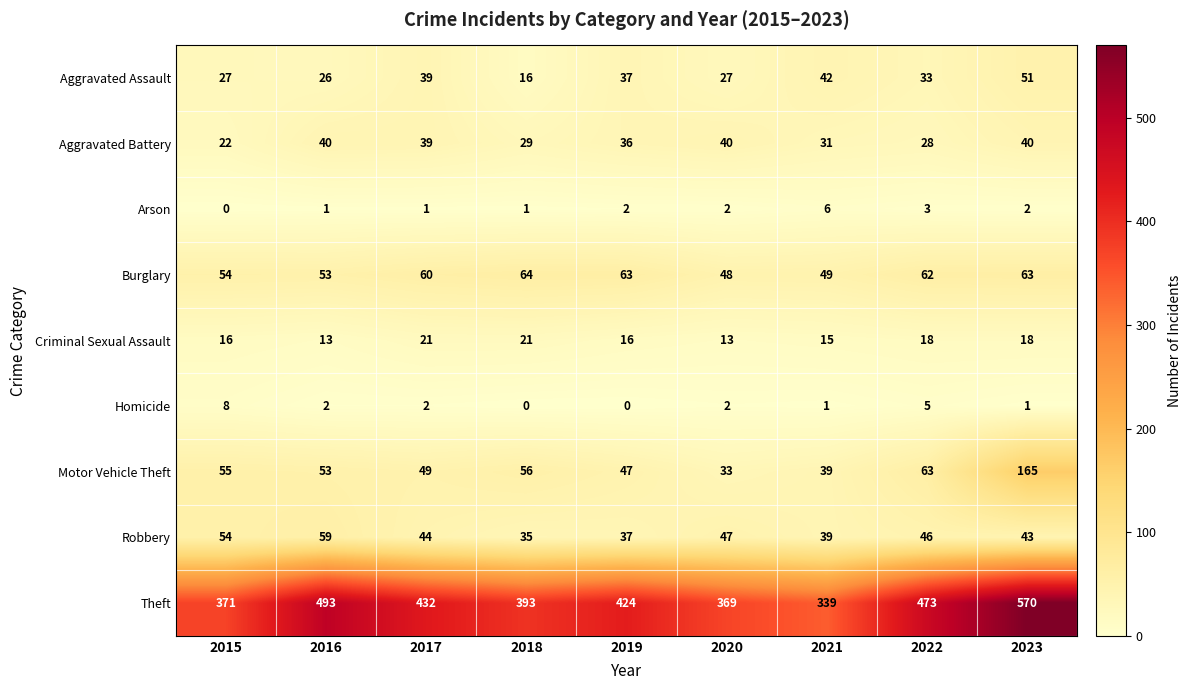

What is the sum of the Homicide values at 2022 and 2018?

5